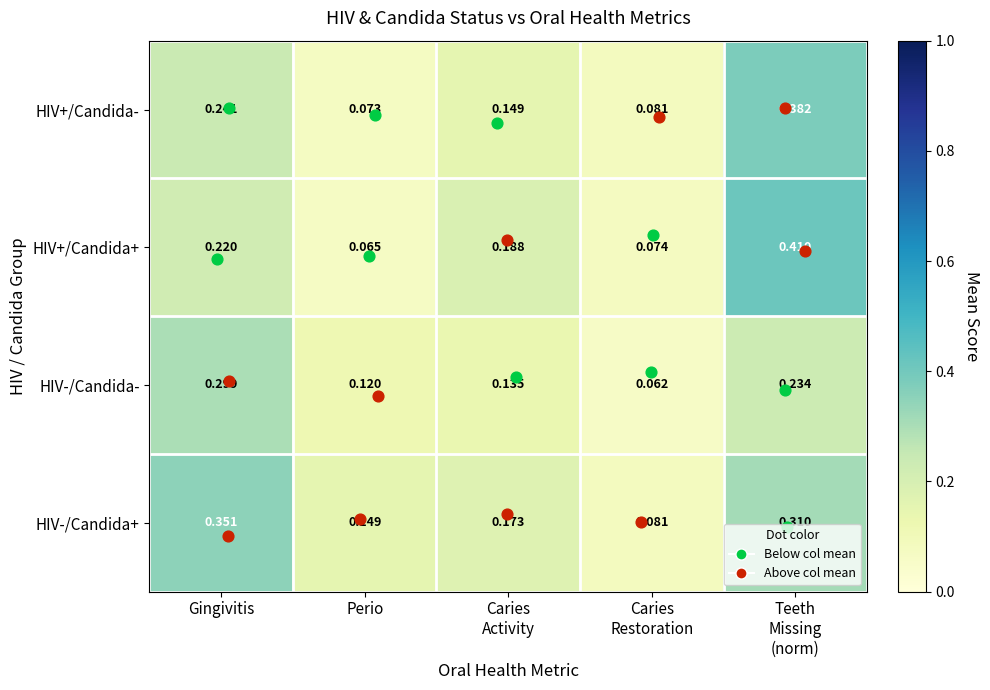

Which category has the highest value in the HIV-/Candida- series?

Gingivitis